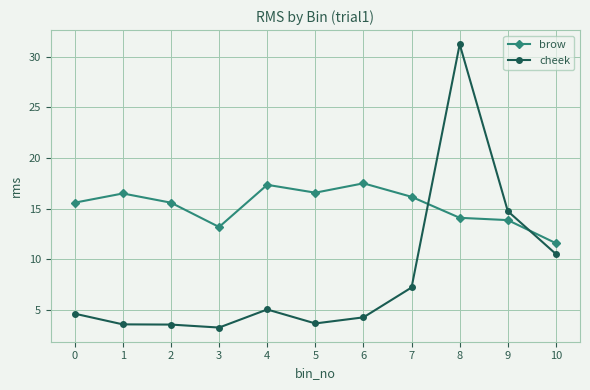

Rank the series at 8 from highest to lowest value.

cheek, brow